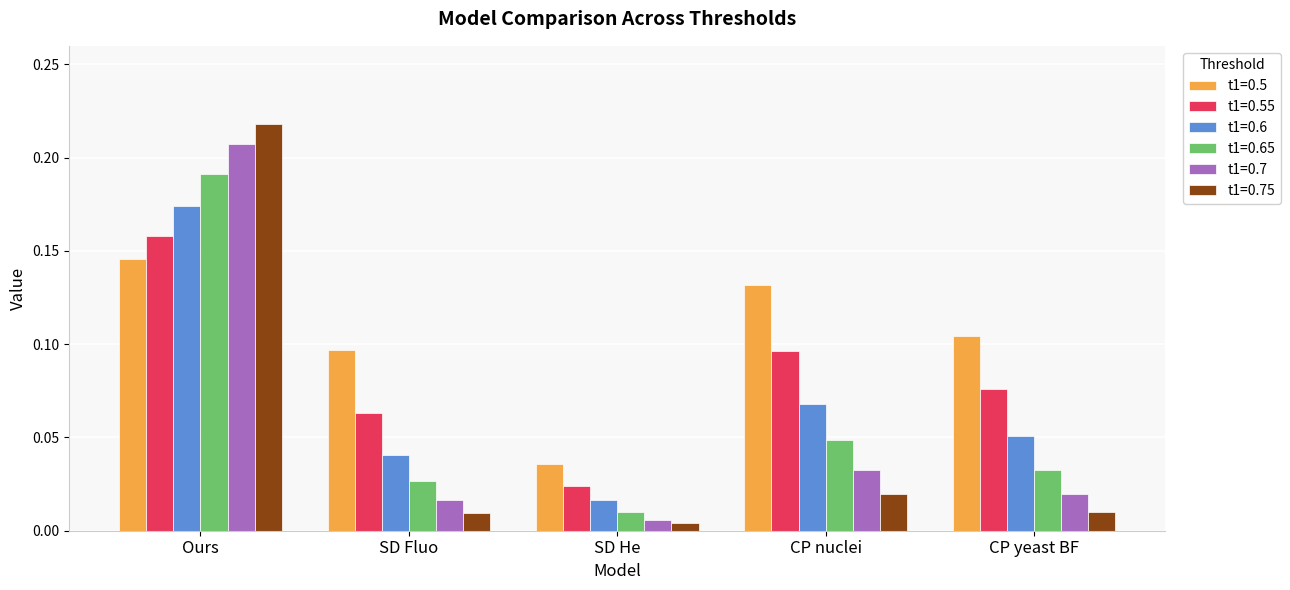

Which series has the largest total across all categories?

t1=0.5